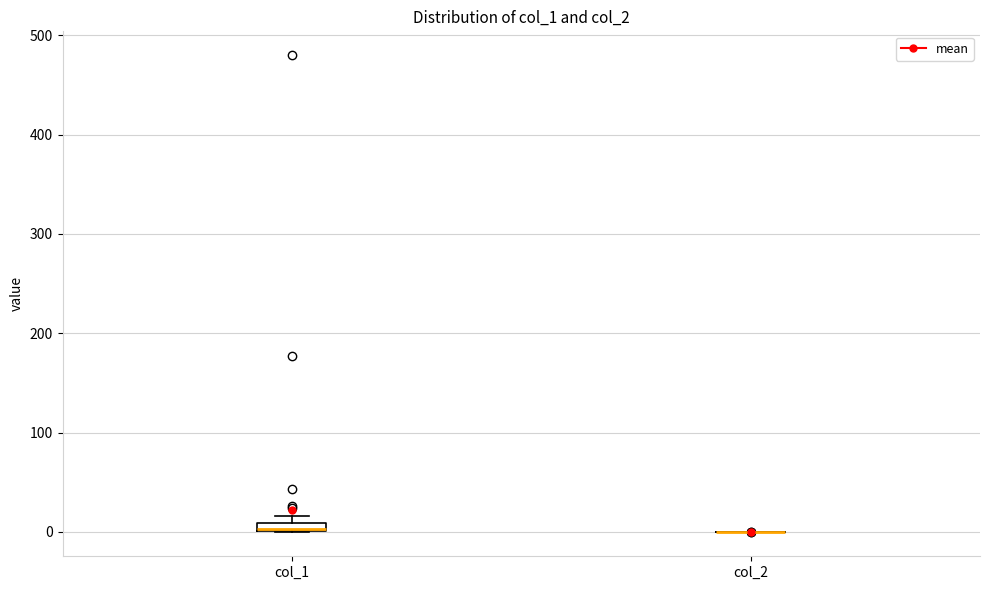

Where is the upper edge of the box for col_1 on the y-axis? The values are not printed on the chart, so give them approximately, as read against the axis.

10